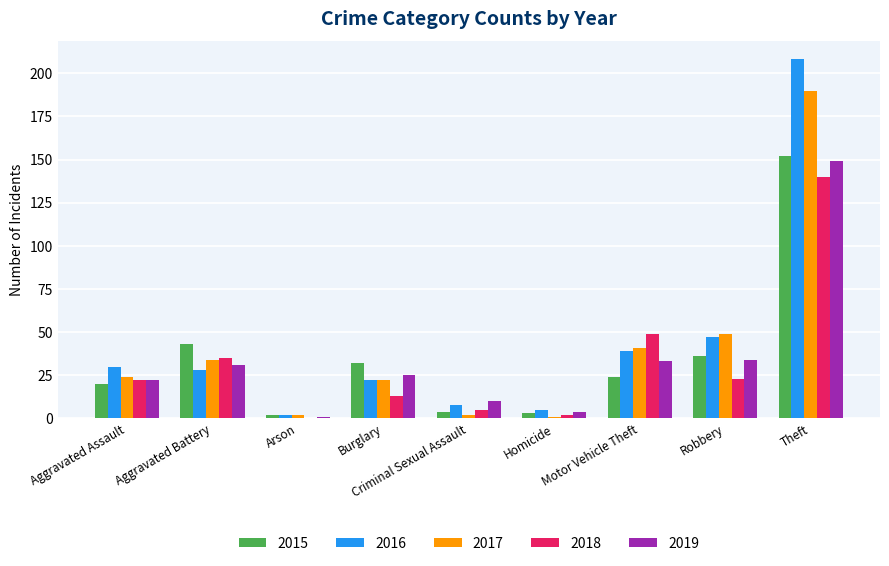

Between Aggravated Assault and Theft, which series saw the biggest shift?

2016